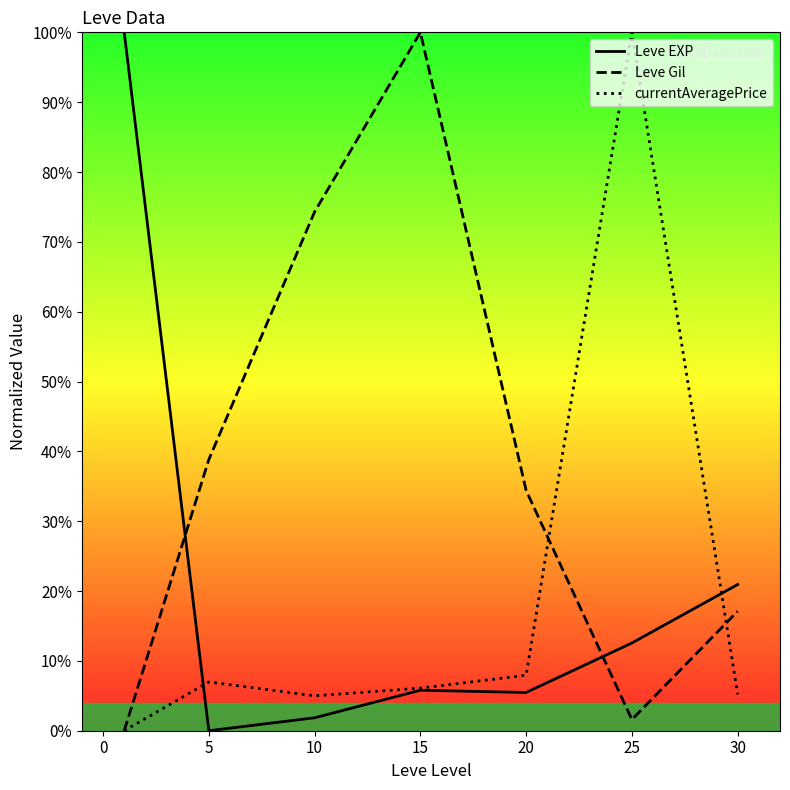

How many times do Leve EXP and currentAveragePrice cross each other?

2